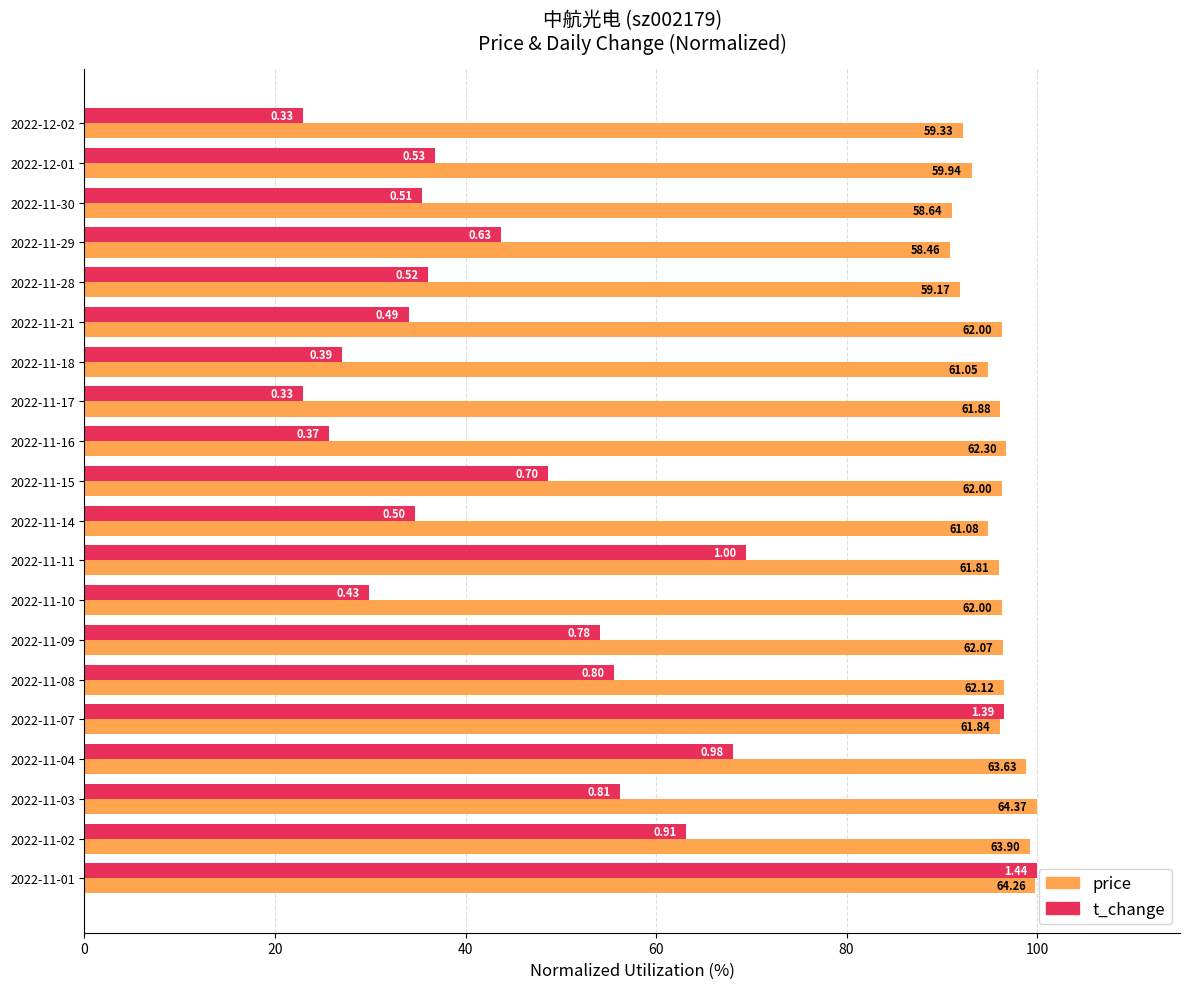

What position from the left is 15?

16